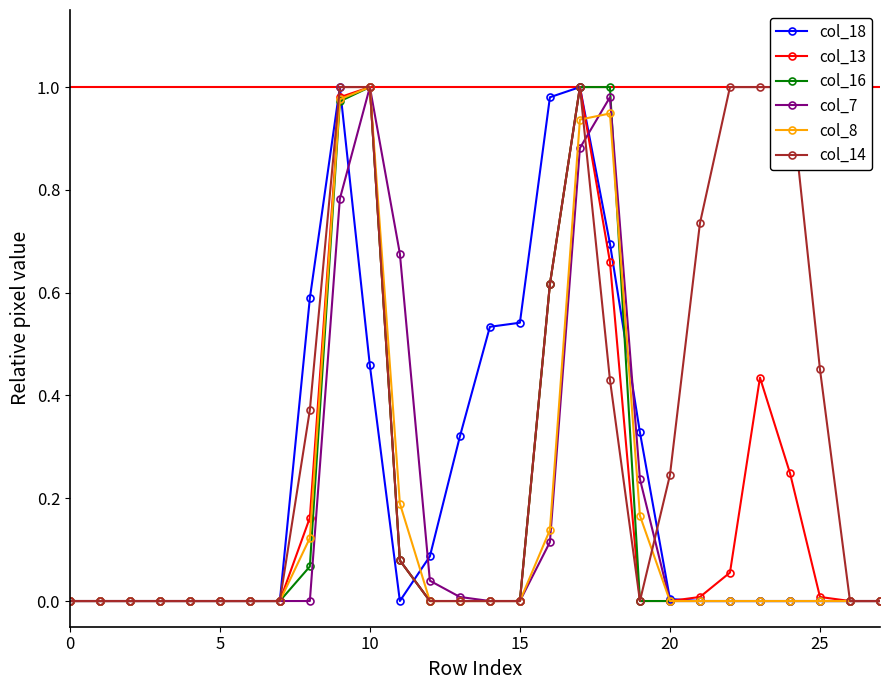

True or false: col_16 has a value of 0.0 at 15.

True